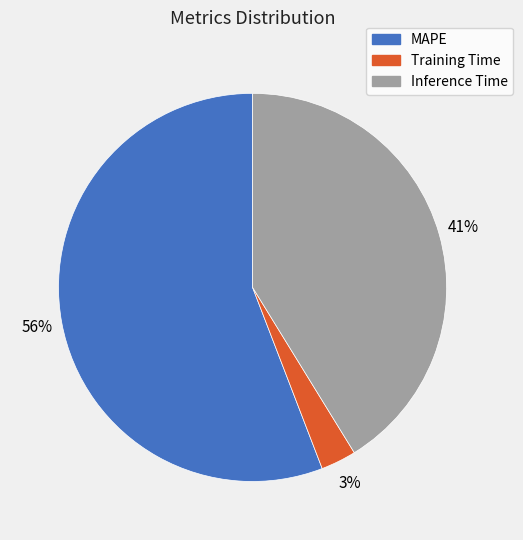

Does any single category account for the majority?

Yes